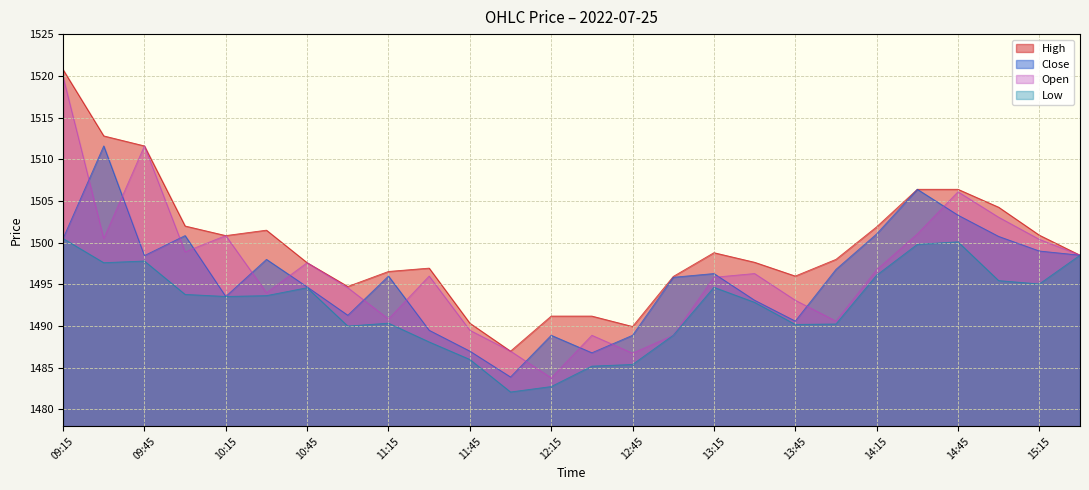

What is the label of the 4th point from the right?

14:45